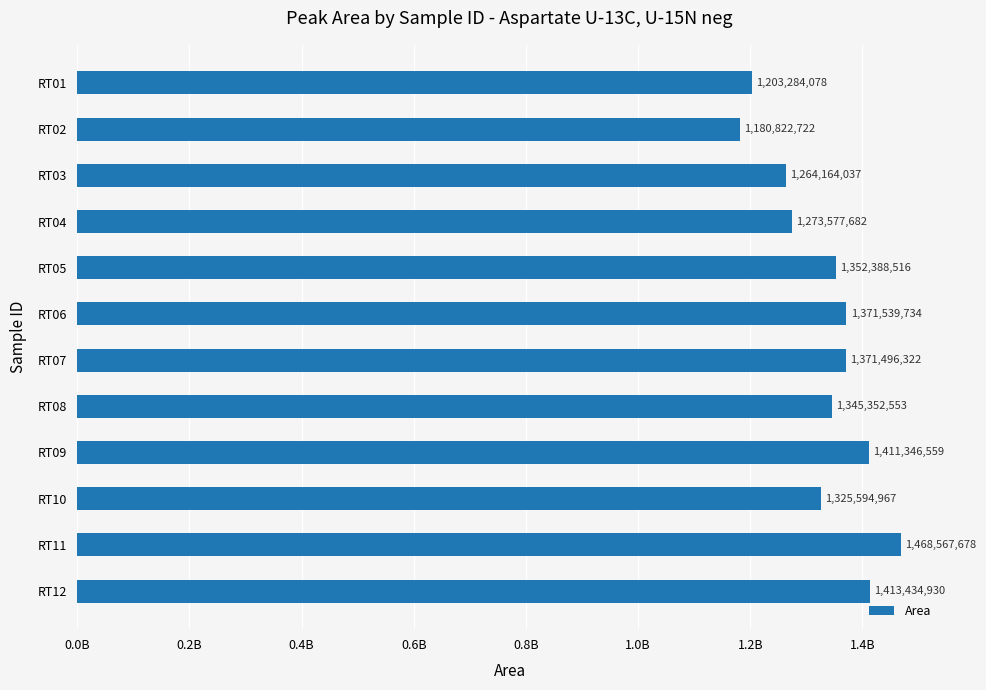

Rank the categories by value from lowest to highest.

RT02, RT01, RT03, RT04, RT10, RT08, RT05, RT07, RT06, RT09, RT12, RT11